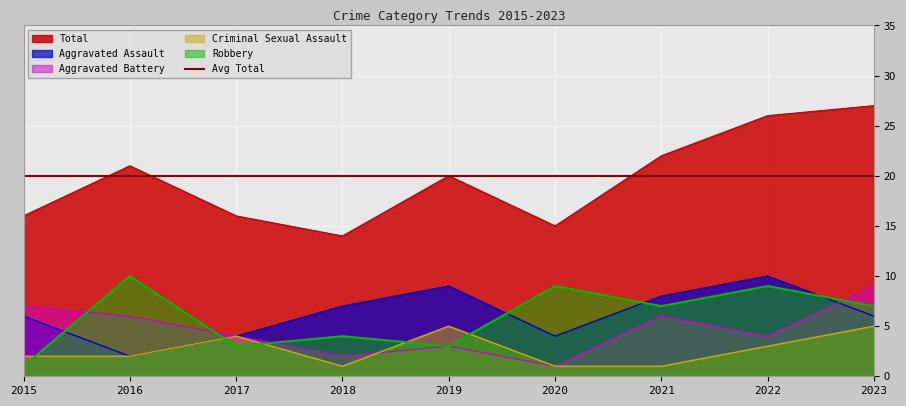

What is the value of the Total point at the 1st from the left?

16